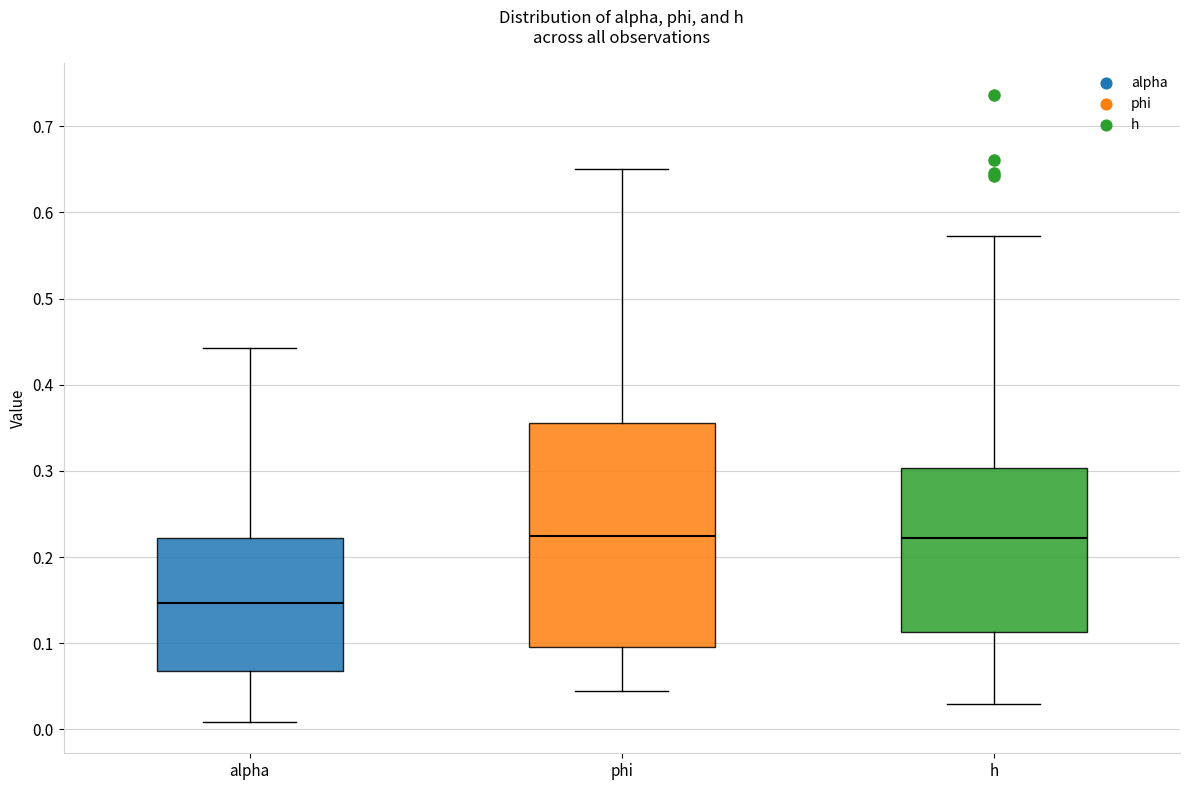

Reading left to right, transcribe this box plot: for each box, give where its median line is, the range the box spans, and where its two whiskers end, as read against the y-axis. The values are not printed on the chart, so give them approximately, as read against the axis.

alpha: median 0.15, box 0.07 to 0.22, whiskers 0.01 to 0.44
phi: median 0.22, box 0.10 to 0.36, whiskers 0.04 to 0.65
h: median 0.22, box 0.11 to 0.30, whiskers 0.03 to 0.57